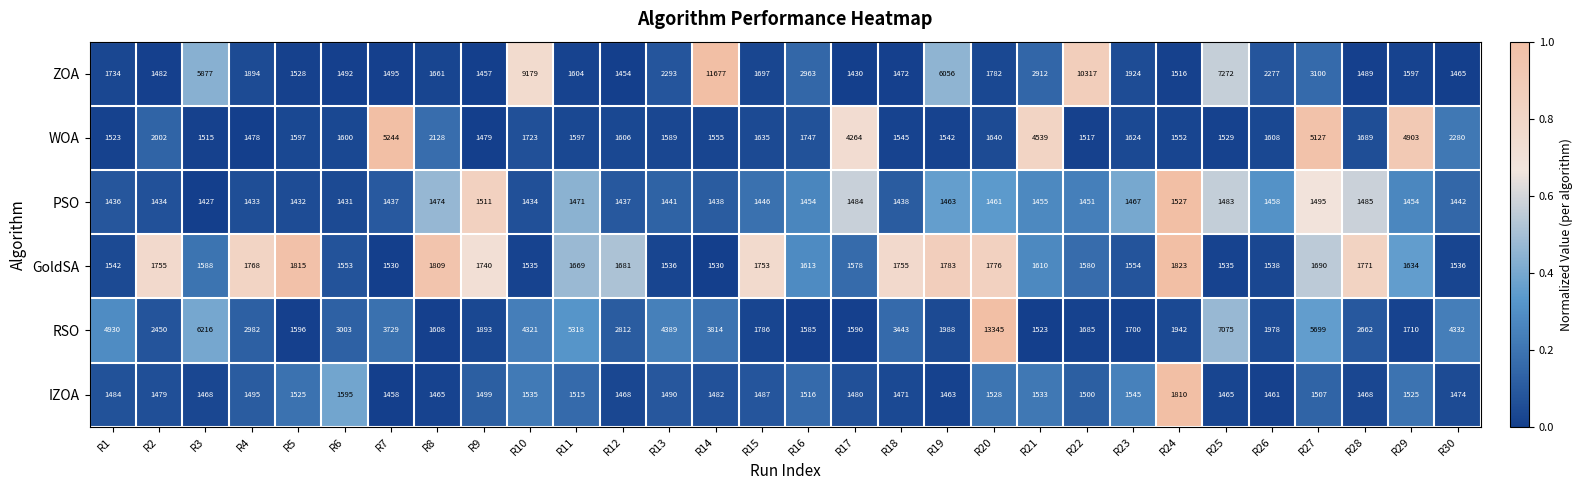

Which series changed the most between R18 and R29?

WOA